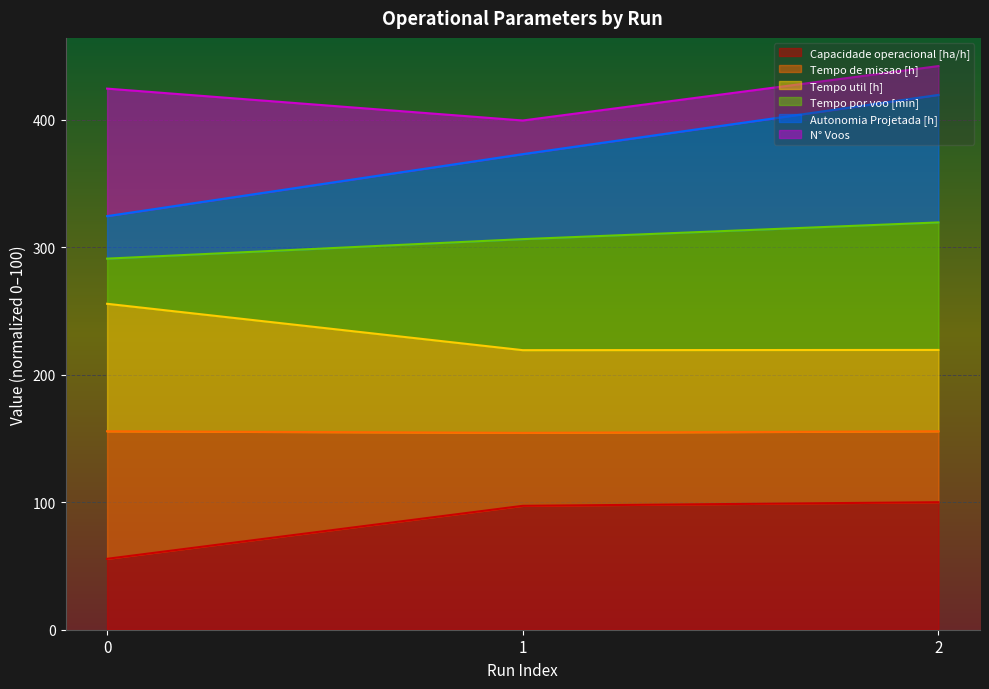

List the labels in order of Autonomia Projetada [h] value, largest first.

2, 1, 0